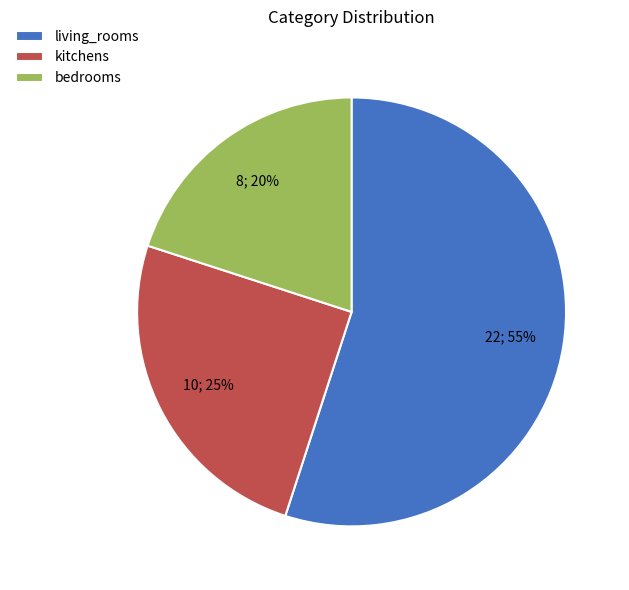

Approximately how many times larger is the value at bedrooms compared to living_rooms?

0.4